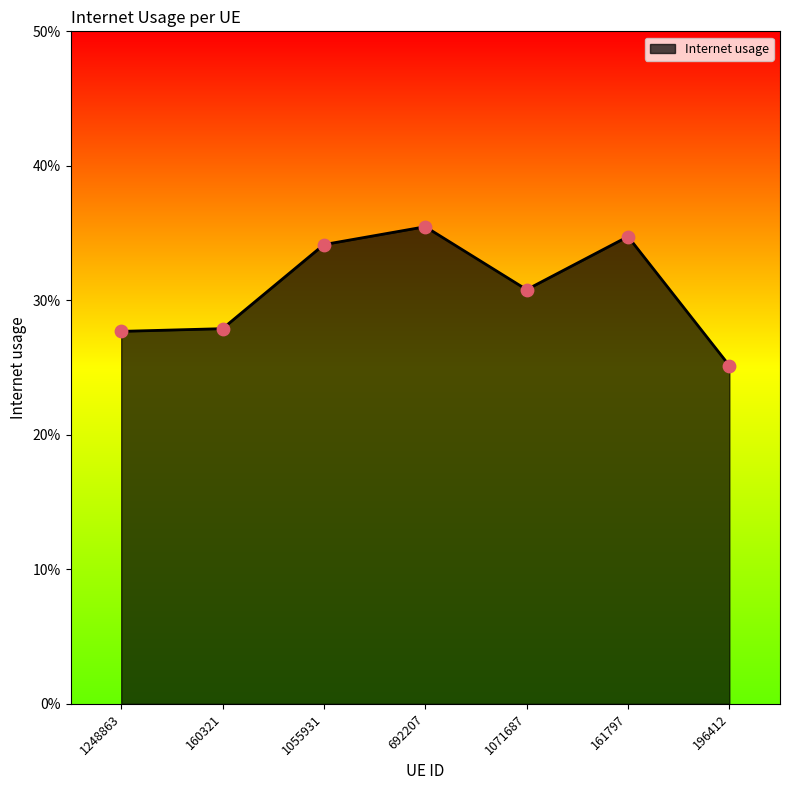

Between 161797 and 196412, which is larger?

161797